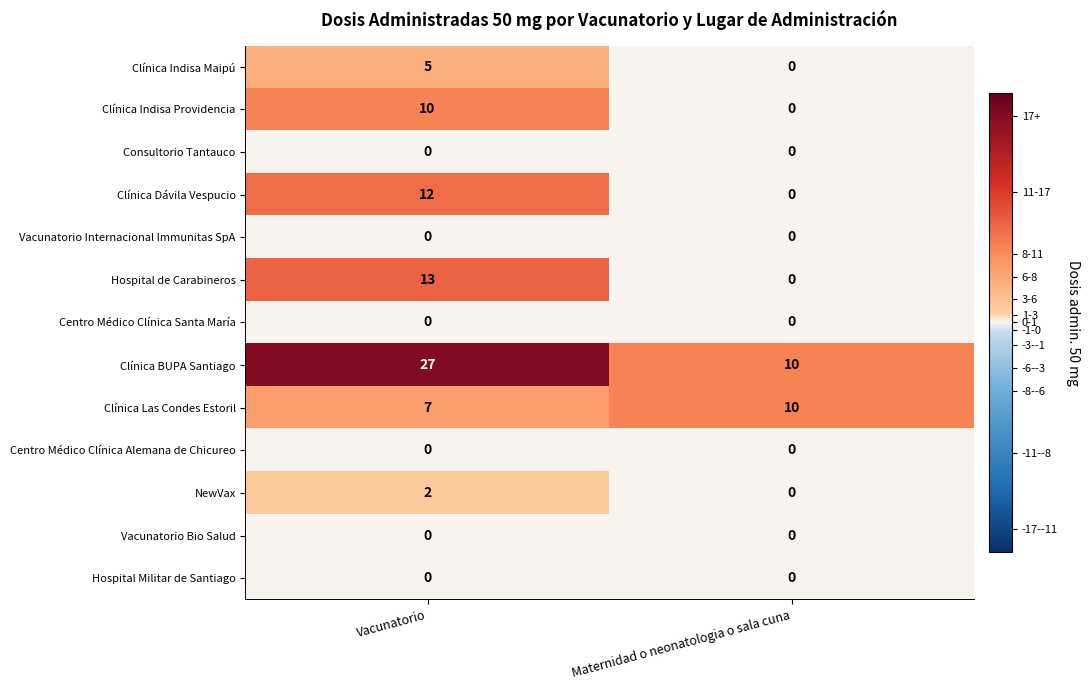

Which series has the largest range (max minus min)?

Clínica BUPA Santiago